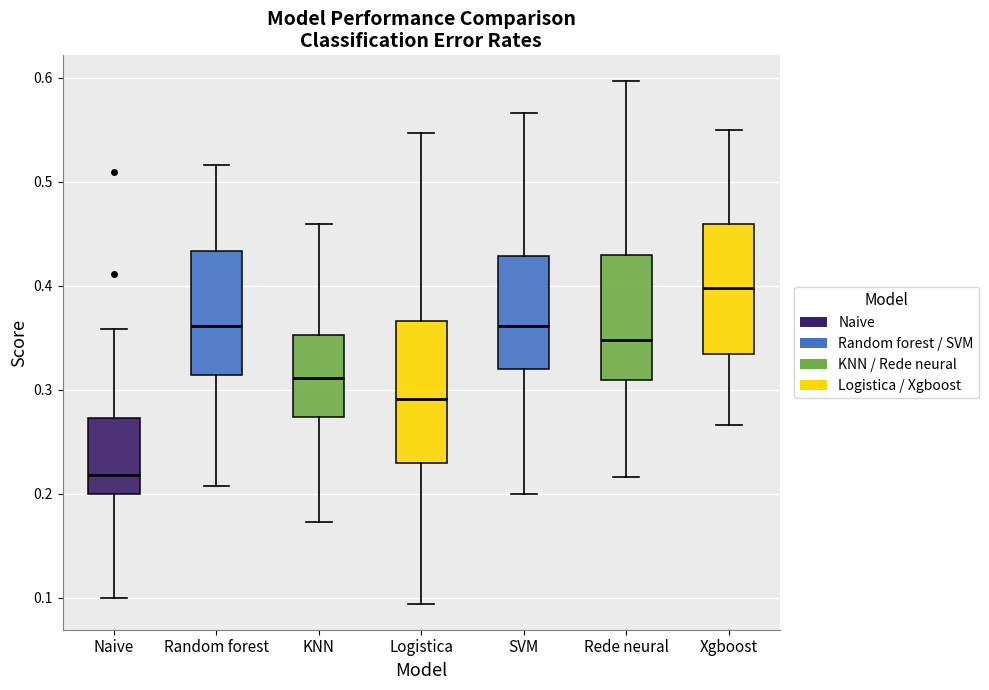

Which box has the lowest median line?

Naive